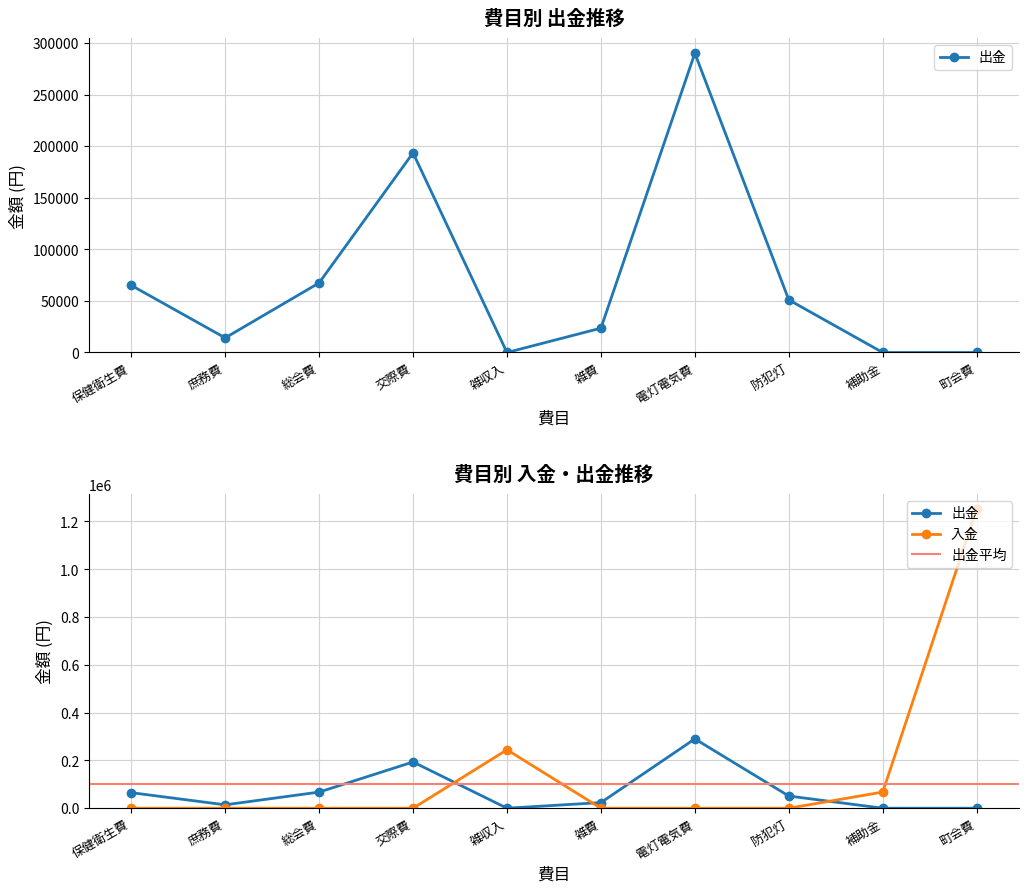

Does the chart display data point markers on the line(s)?

Yes